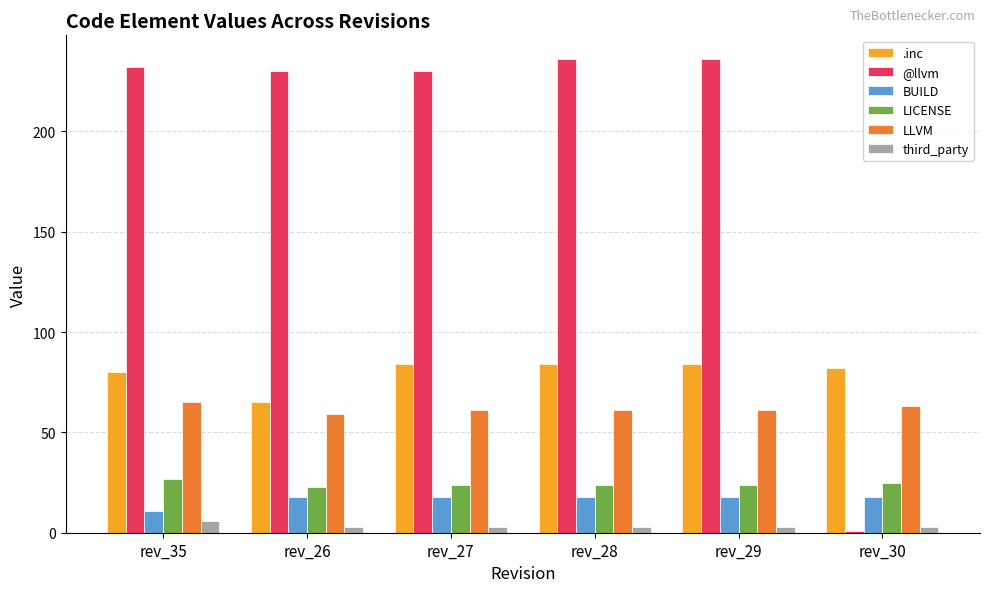

What is the label of the 4th bar from the right?

rev_27